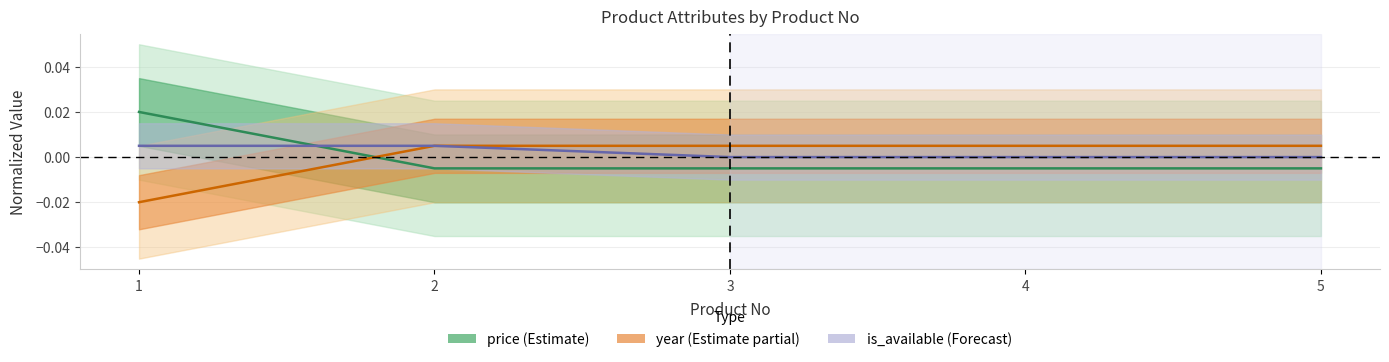

Which series changed the most between 2 and 5?

is_available (Forecast)